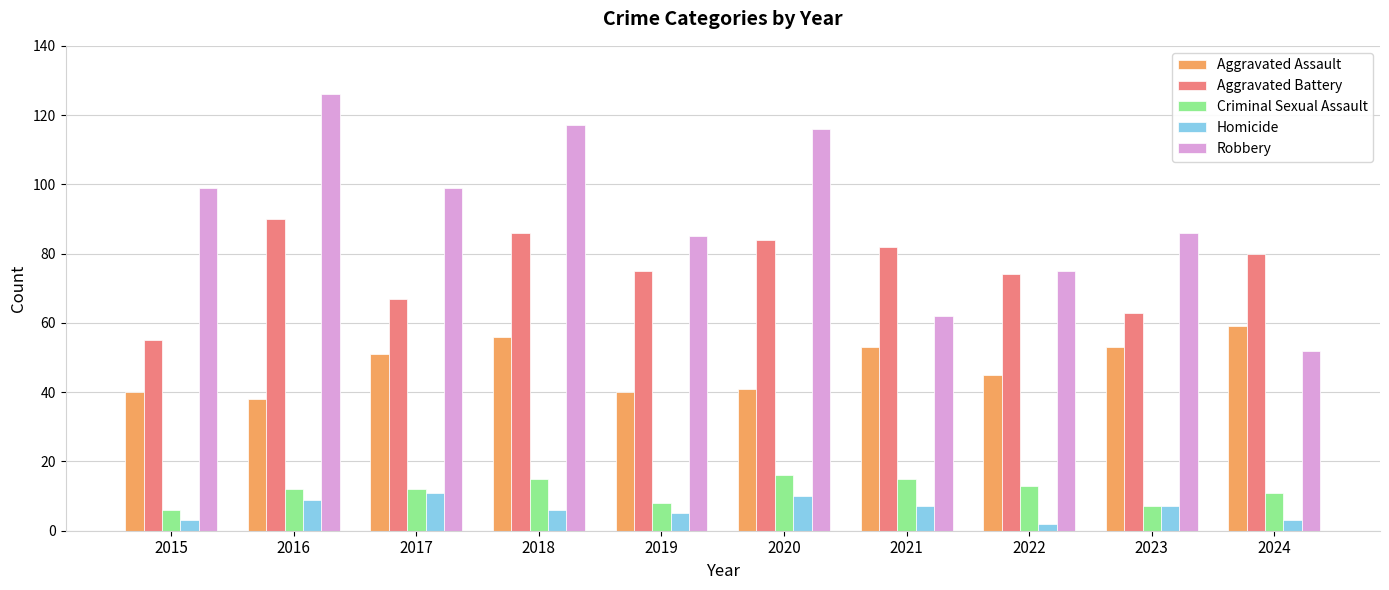

Is it true that Aggravated Battery equals 75 at 2019?

True